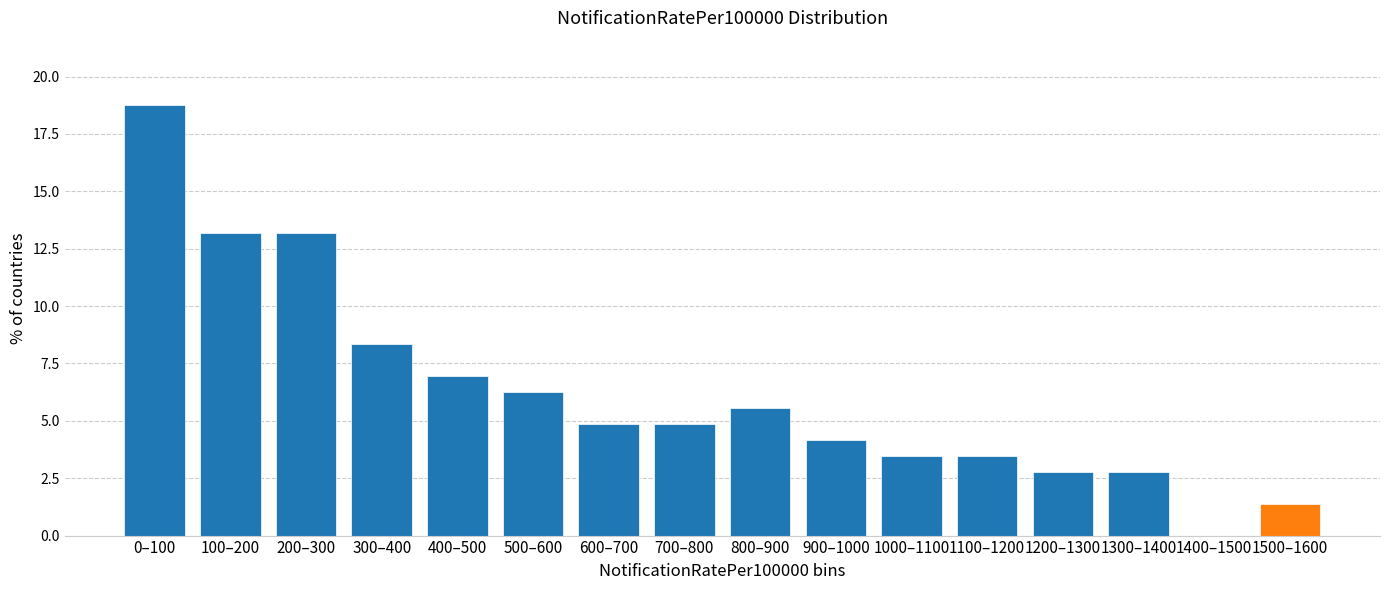

Which category has the highest value across all series?

0–100